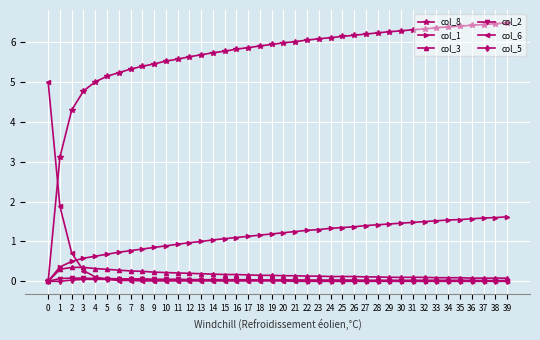

Which series has the largest range (max minus min)?

col_8